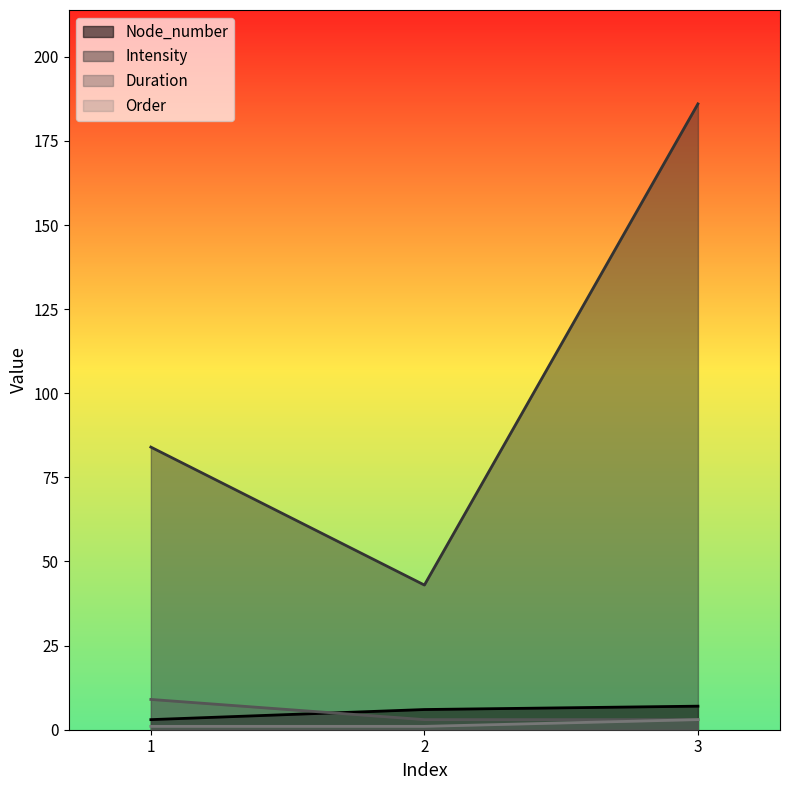

Which series has the largest total across all categories?

Intensity